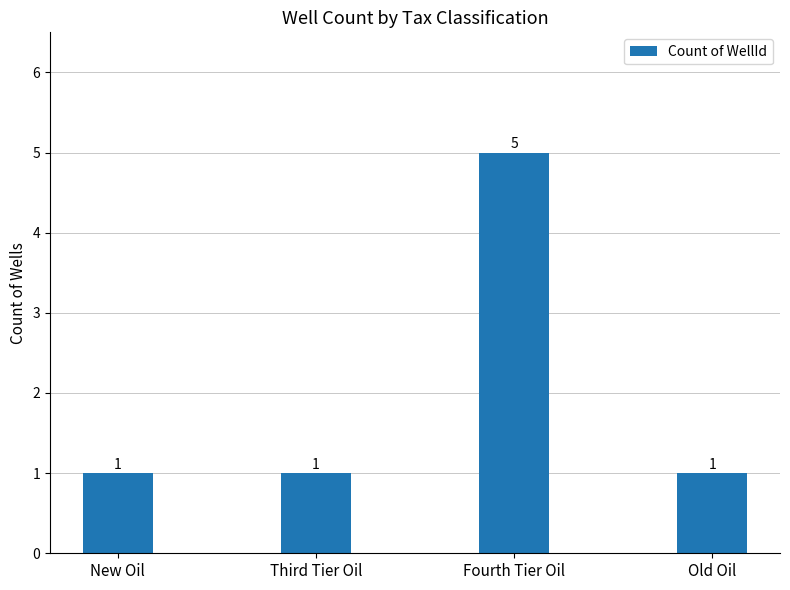

What is the smallest value displayed?

1